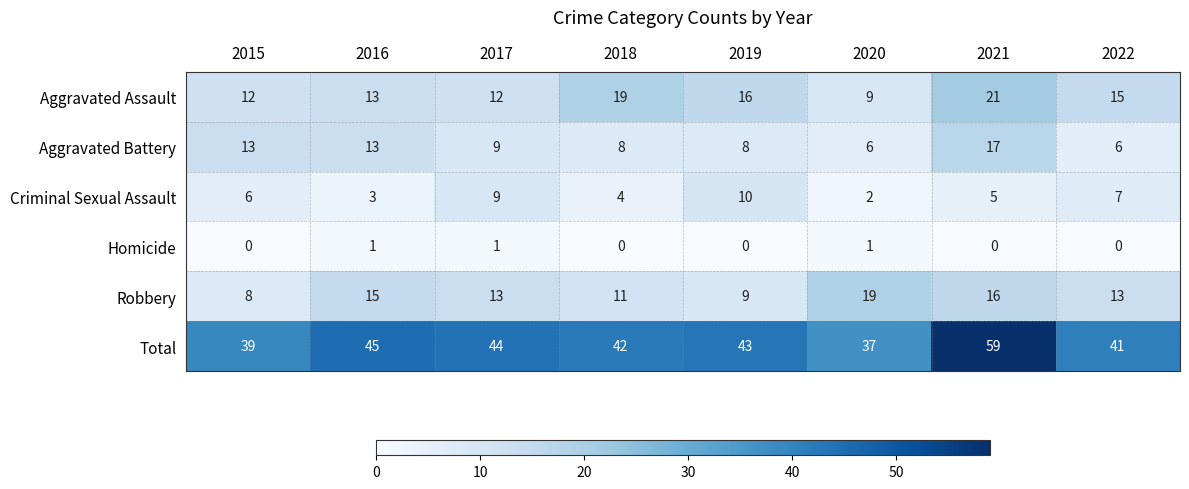

Is it true that Aggravated Battery equals 12 at 2021?

False